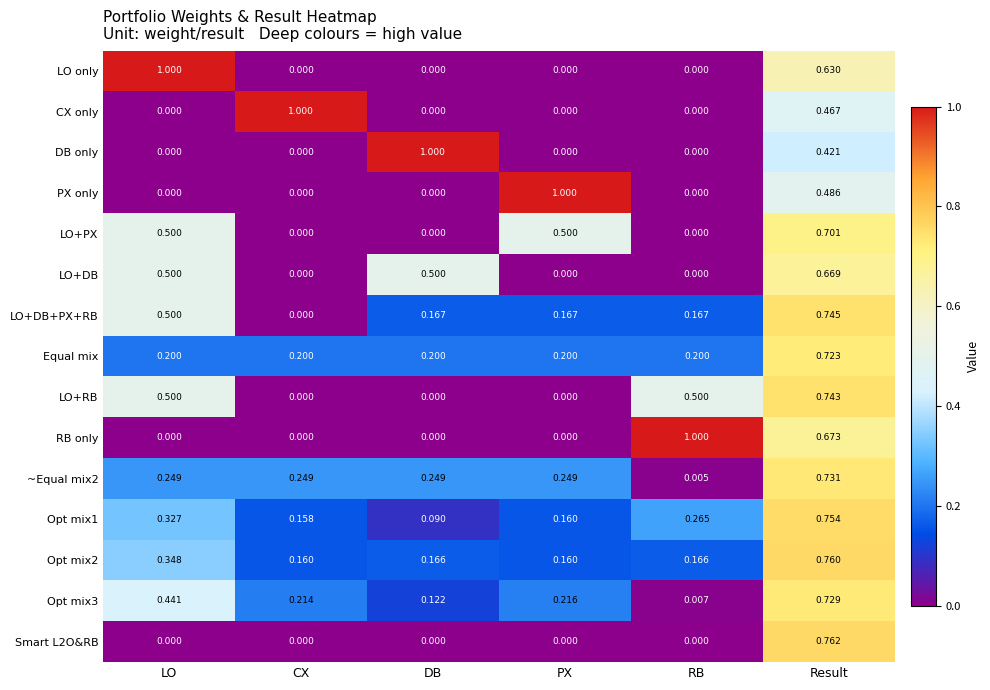

How many series are shown in this chart?

15